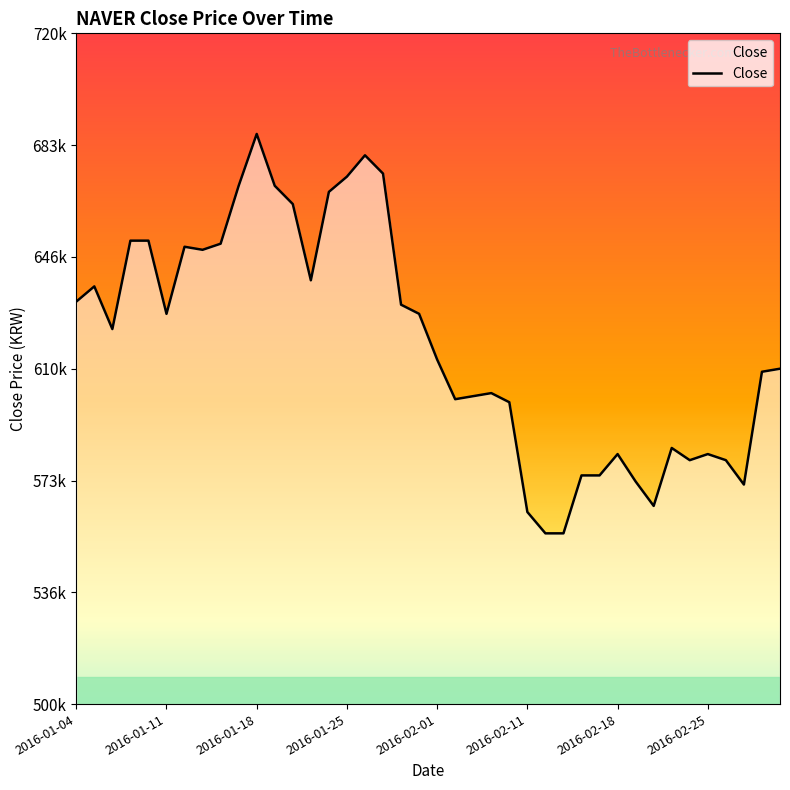

Does the chart display data point markers on the line(s)?

No